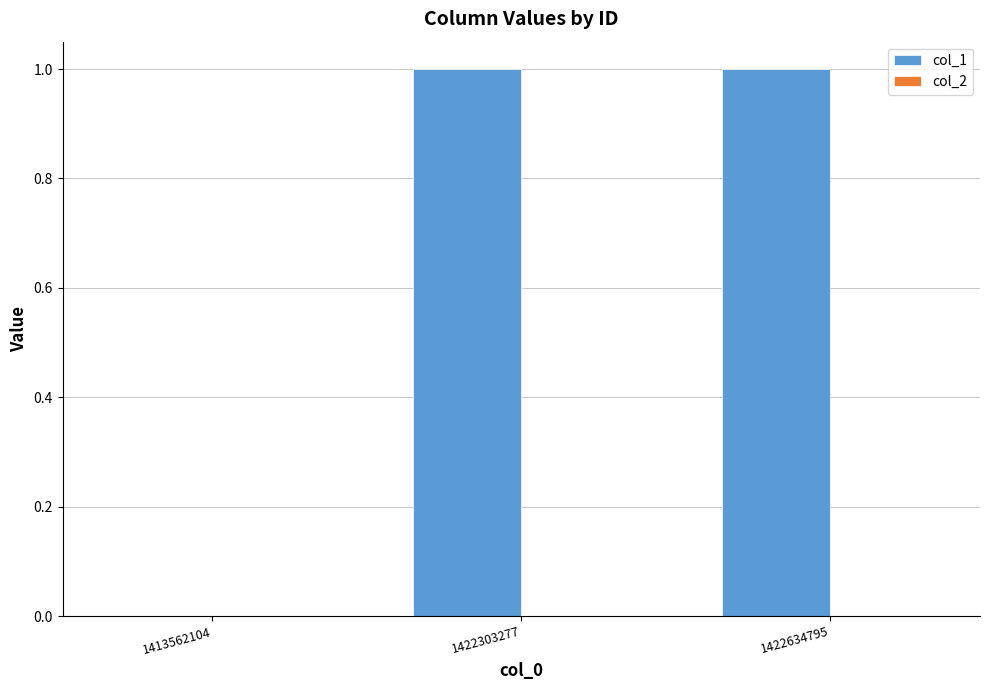

Is it true that the value at 1422303277 is 1?

True